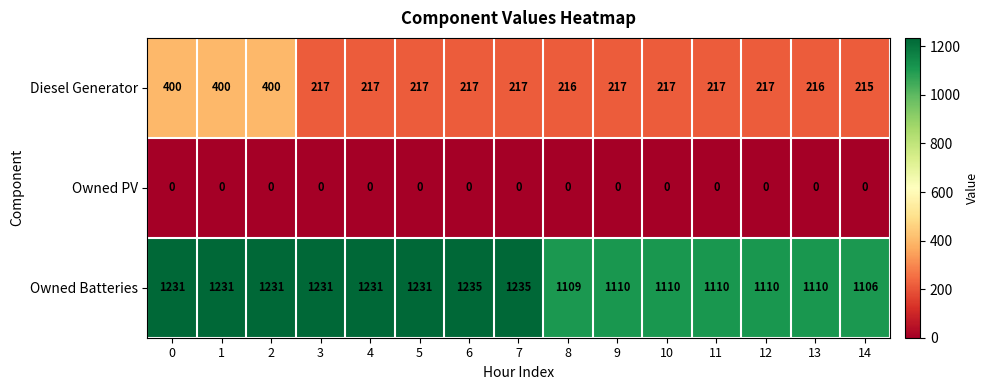

Which series has the largest total across all categories?

Owned Batteries